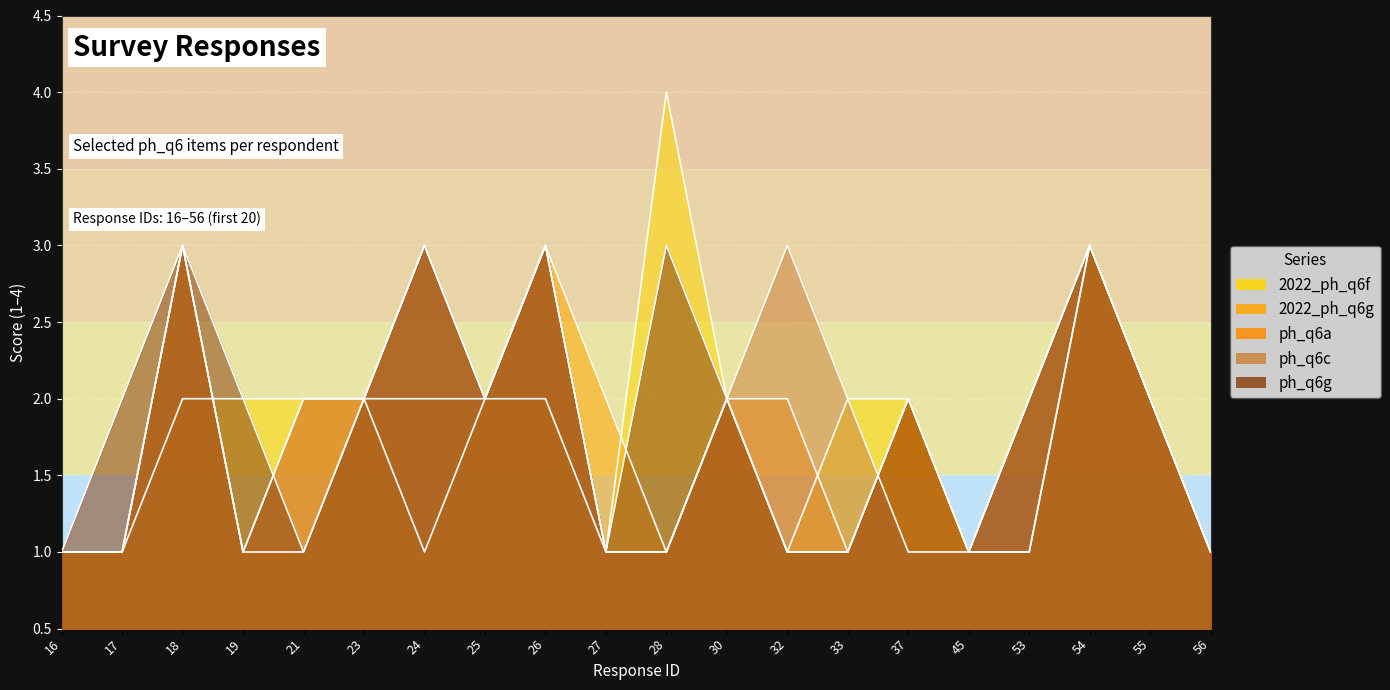

Reading right to left, what are all the values shown in this chart?

2022_ph_q6f: 1	2	3	1	1	2	2	1	2	4	1	2	2	1	2	2	2	2	1	1
2022_ph_q6g: 1	2	3	1	1	2	1	1	2	1	2	3	2	2	2	1	1	3	1	1
ph_q6a: 1	2	3	2	1	2	1	2	2	1	1	3	2	3	2	2	1	3	1	1
ph_q6c: 1	2	3	2	1	1	2	3	2	1	1	3	2	3	2	2	1	3	1	1
ph_q6g: 1	2	3	2	1	2	1	1	2	3	1	3	2	3	2	1	2	3	2	1